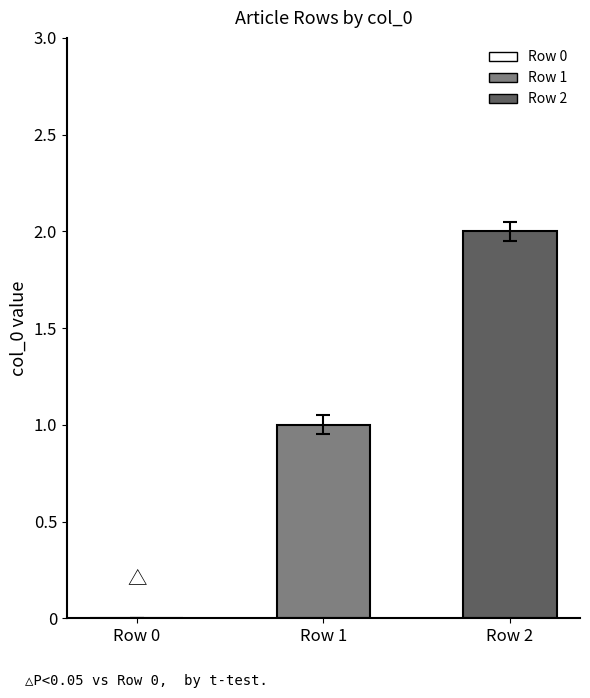

Rank the series by their maximum value, from highest to lowest.

Row 2, Row 1